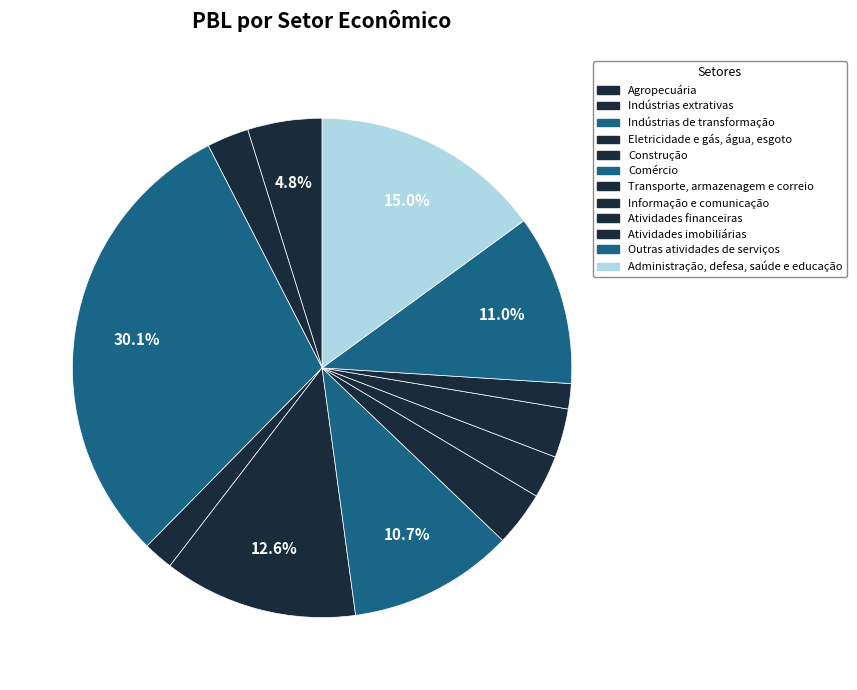

Between Transporte, armazenagem e correio and Indústrias extrativas, which is larger?

Transporte, armazenagem e correio